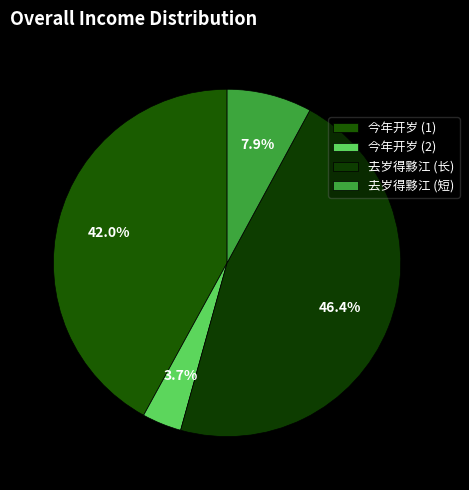

How many segments does this pie chart have?

4